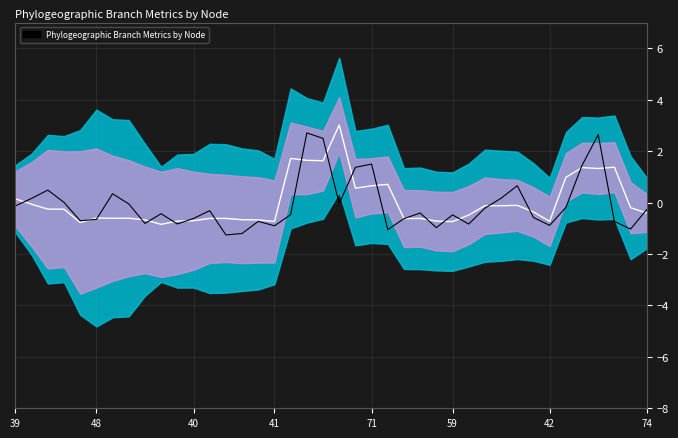

How many data points in center_trend are above 0?

12